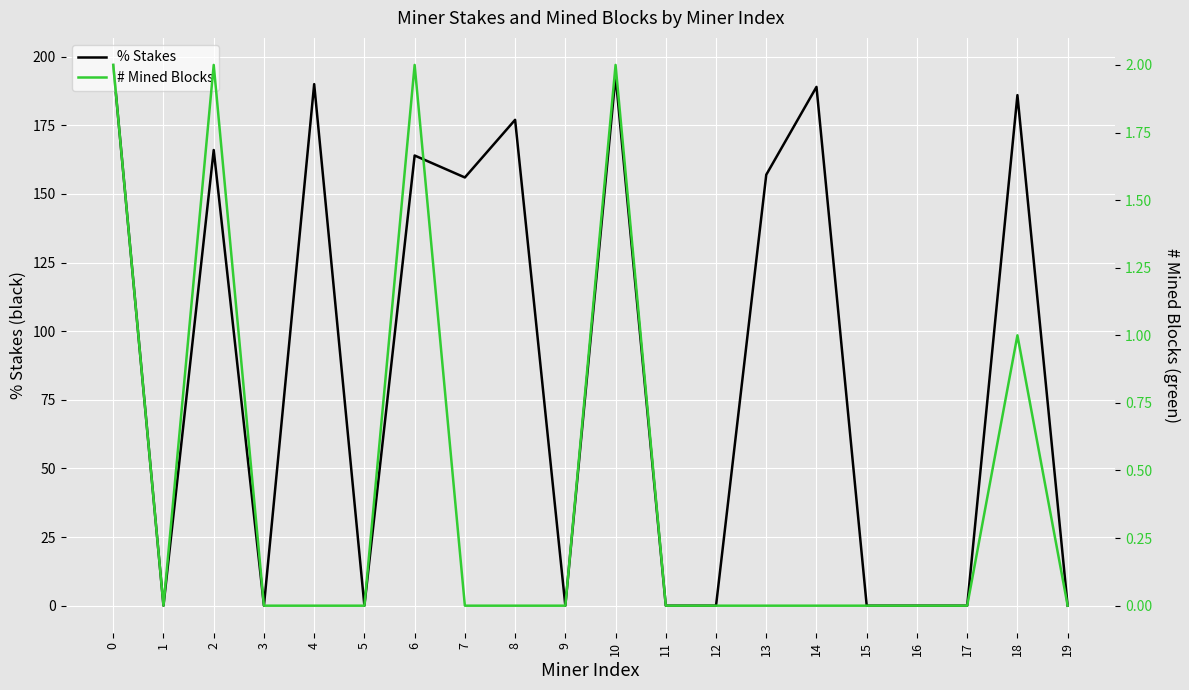

Reading left to right, what are all the values shown in this chart?

% Stakes: 197	0	166	0	190	0	164	156	177	0	193	0	0	157	189	0	0	0	186	0
# Mined Blocks: 2	0	2	0	0	0	2	0	0	0	2	0	0	0	0	0	0	0	1	0